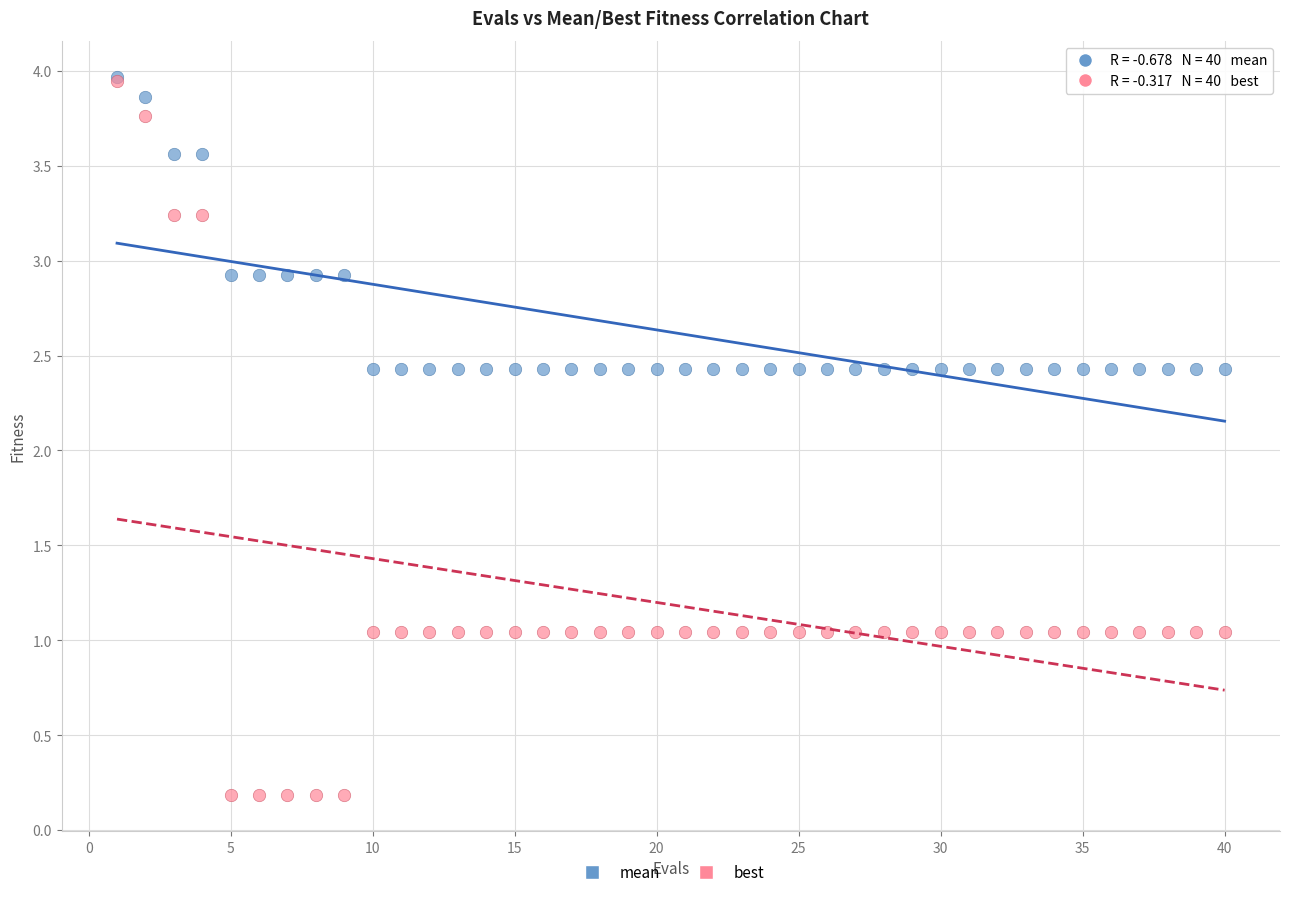

Which series reaches the minimum Y coordinate?

best